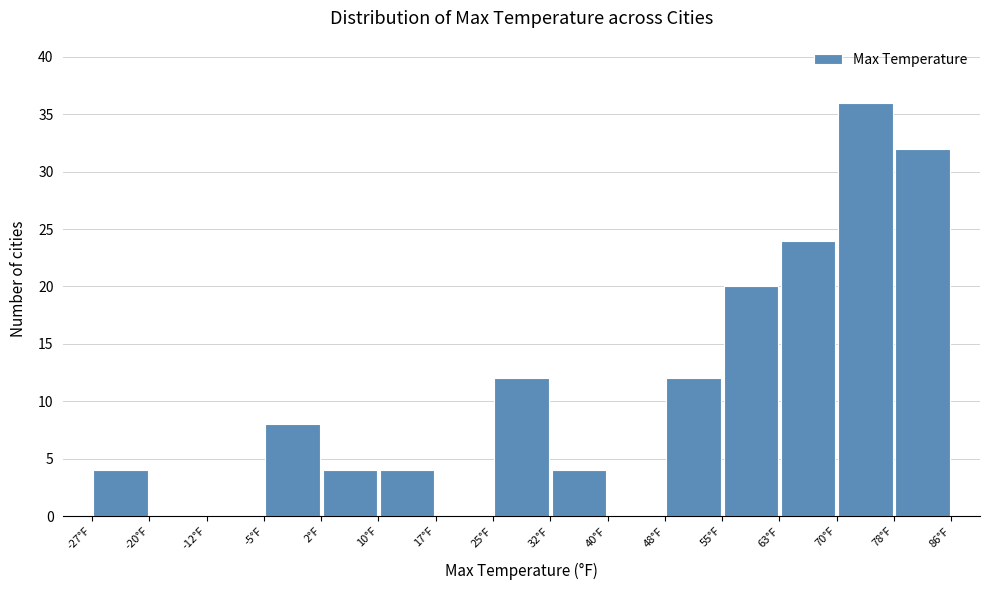

How tall is the bar that spans 71 to 79 on the x-axis? Neither the bar edges nor the heights are printed on the chart, so give them approximately, as read against the axes.

36